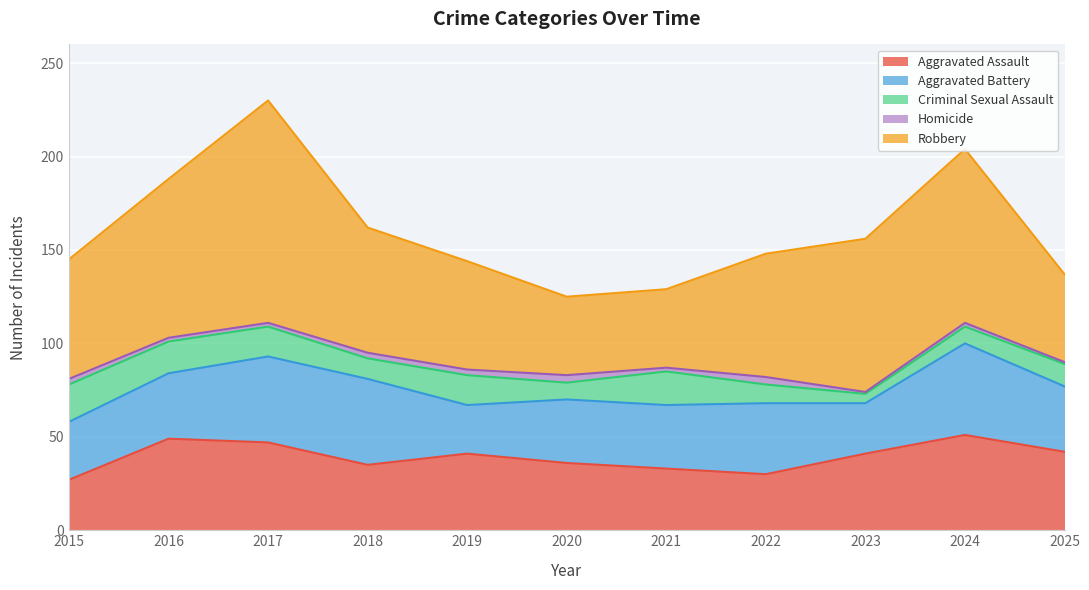

How many distinct data groups are displayed?

5